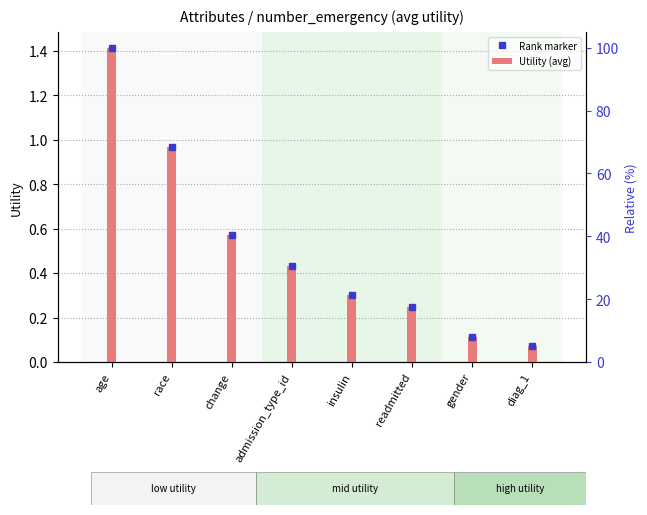

Which series has the largest range (max minus min)?

Rank marker